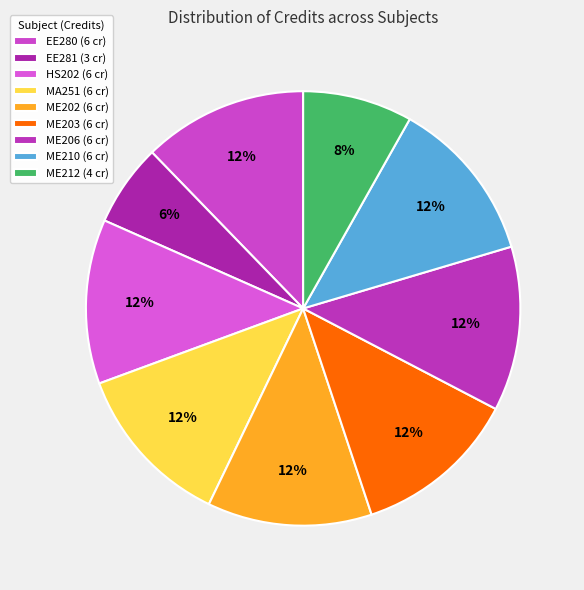

How many slices are in this pie chart?

9